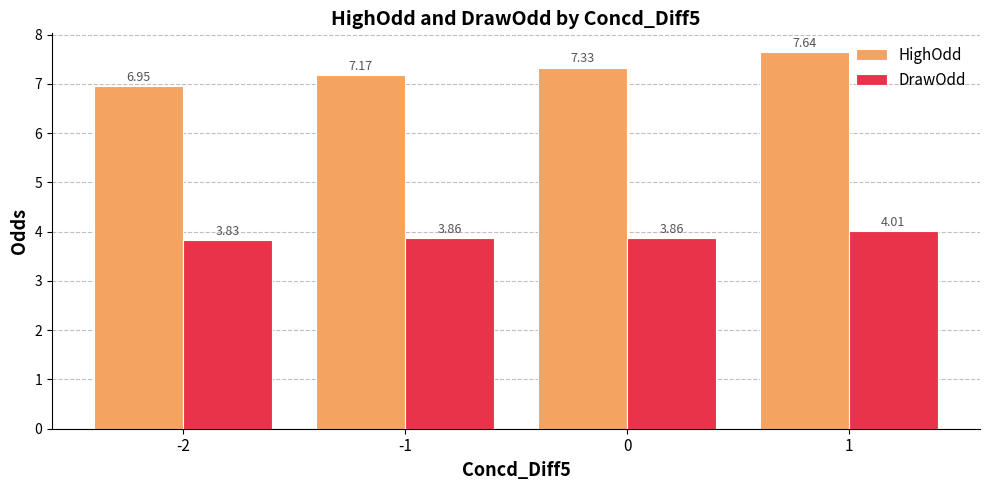

How many categories are shown in the chart?

4